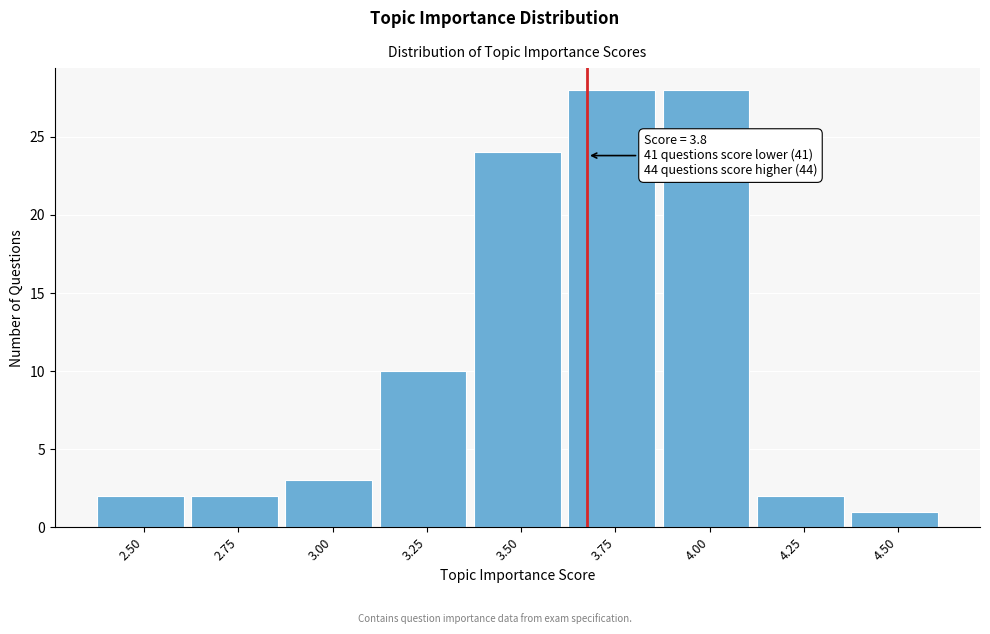

Reading left to right, what are all the values shown in this chart?

2	2	3	10	24	28	28	2	1